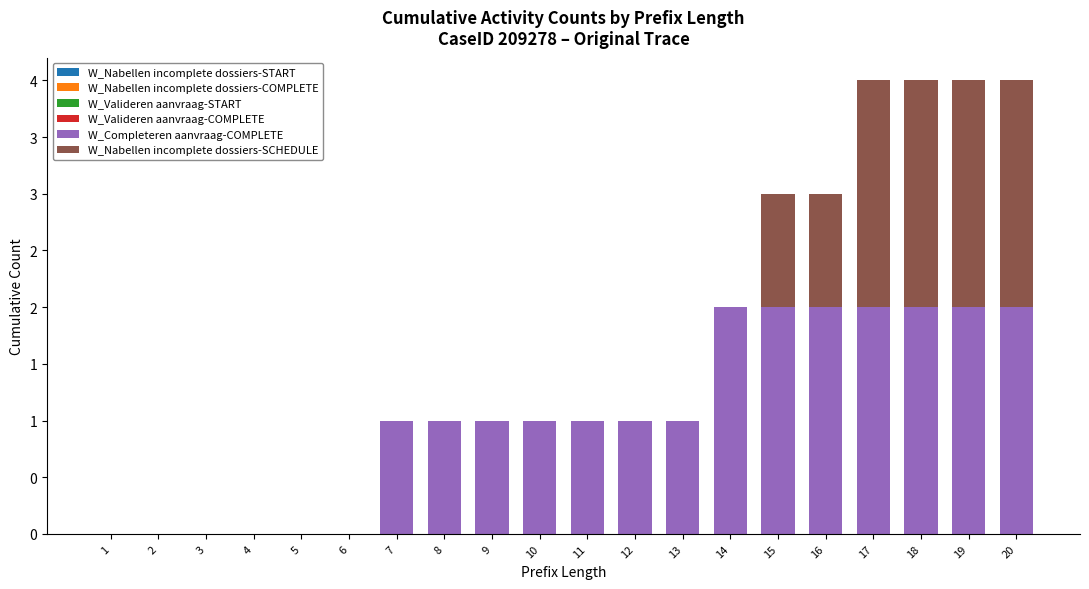

Are the bars grouped side by side (vs. stacked)?

No